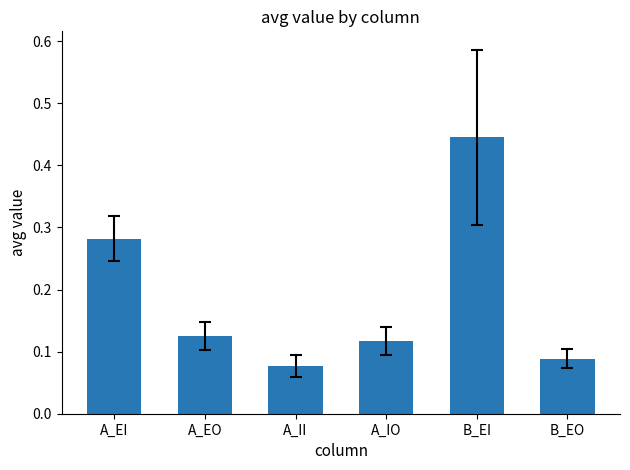

What is the change in value from A_EI to A_EO?

-0.2